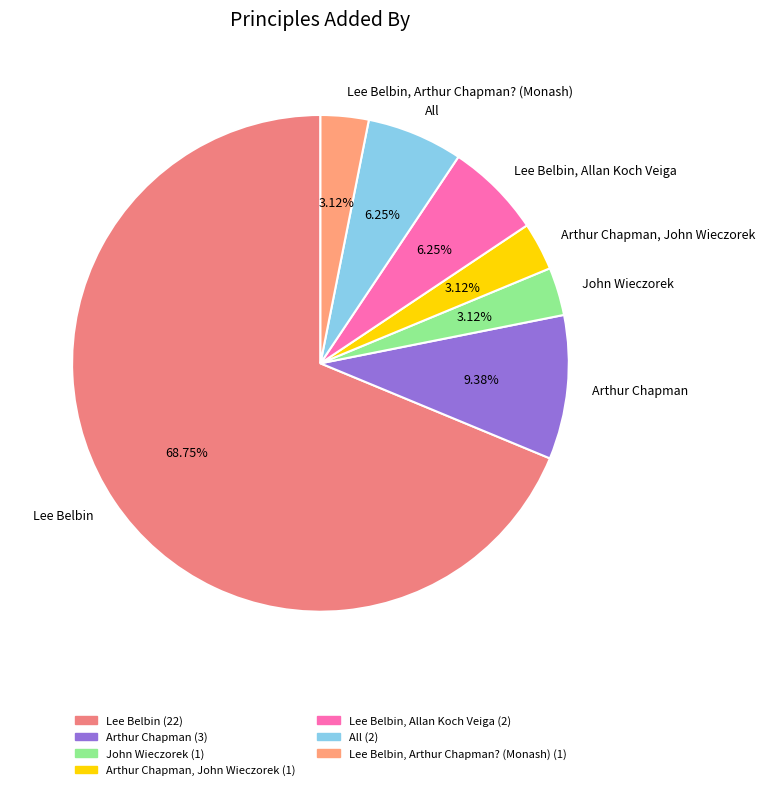

Which has a higher value, John Wieczorek or Lee Belbin, Allan Koch Veiga?

Lee Belbin, Allan Koch Veiga